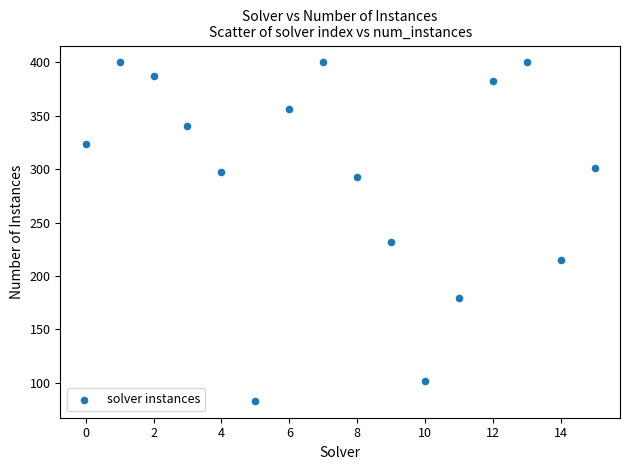

What Y value in the scatter plot is closest to 241?

232